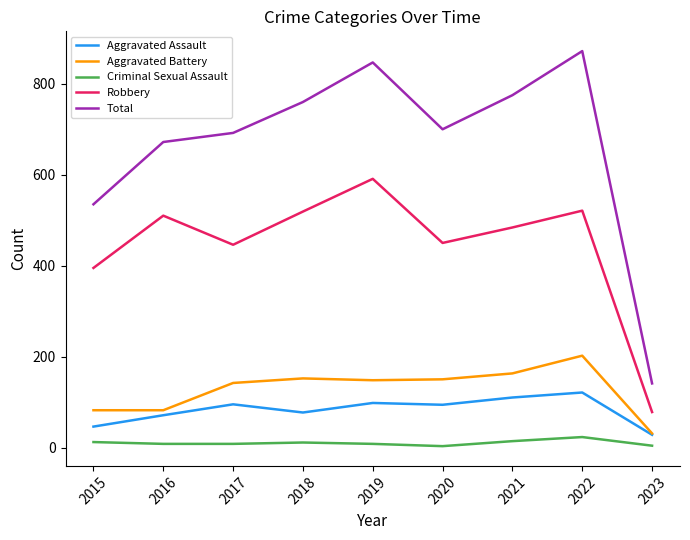

List the series in order of their peak value, lowest first.

Criminal Sexual Assault, Aggravated Assault, Aggravated Battery, Robbery, Total